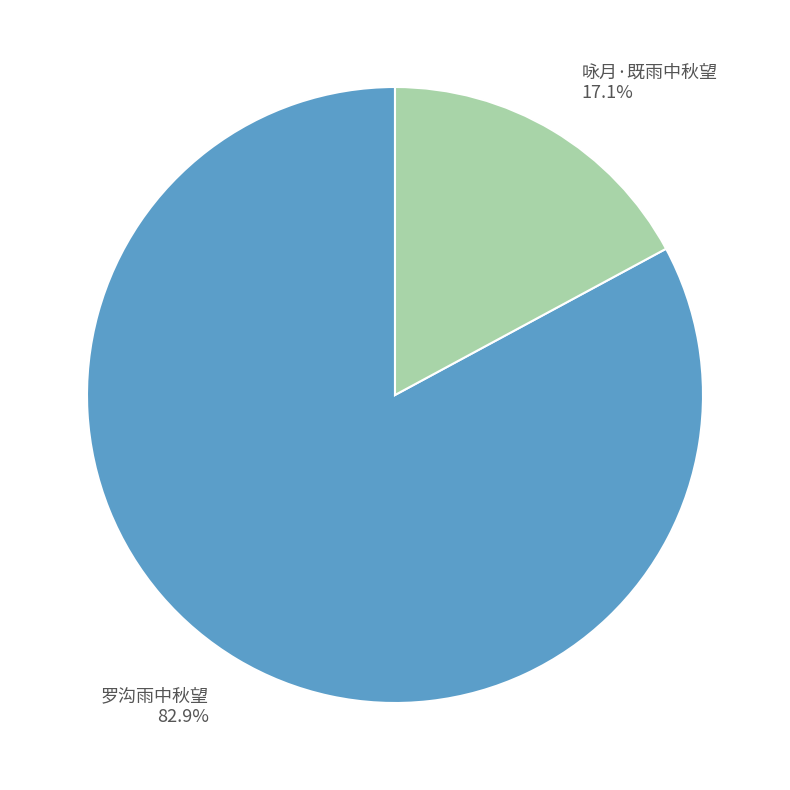

Is there any slice that represents more than half of the pie?

Yes